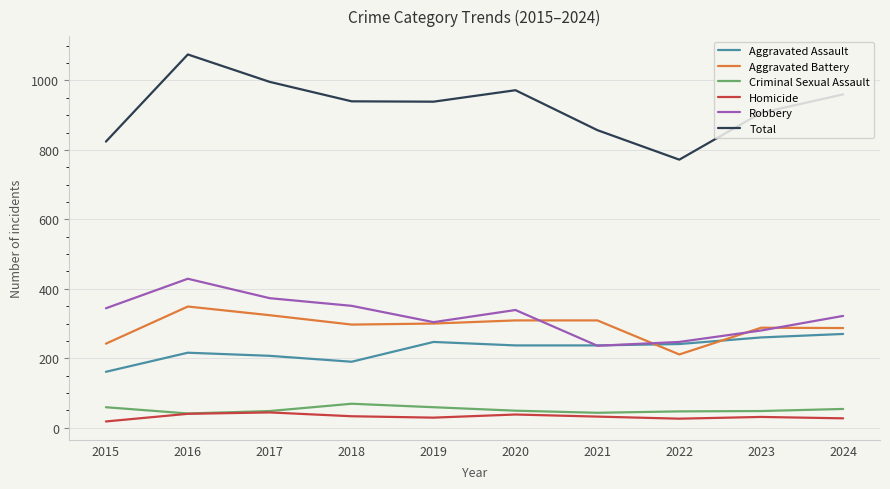

True or false: Total and Aggravated Battery intersect in this chart.

False